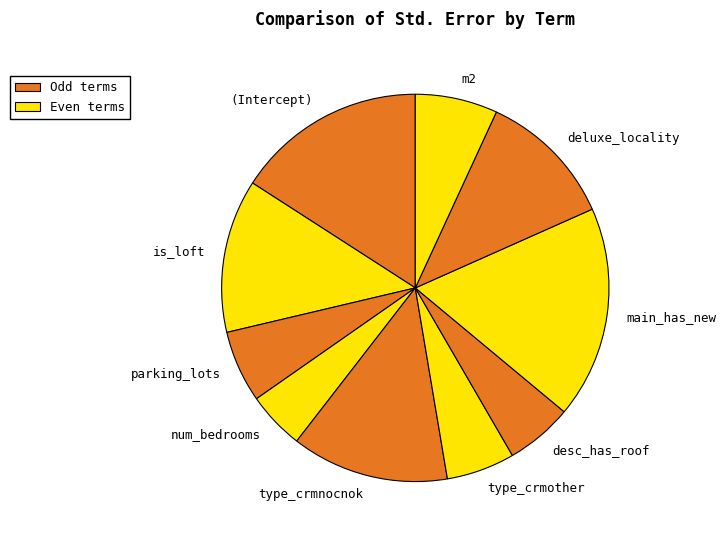

Does desc_has_roof account for over 50% of the chart?

No